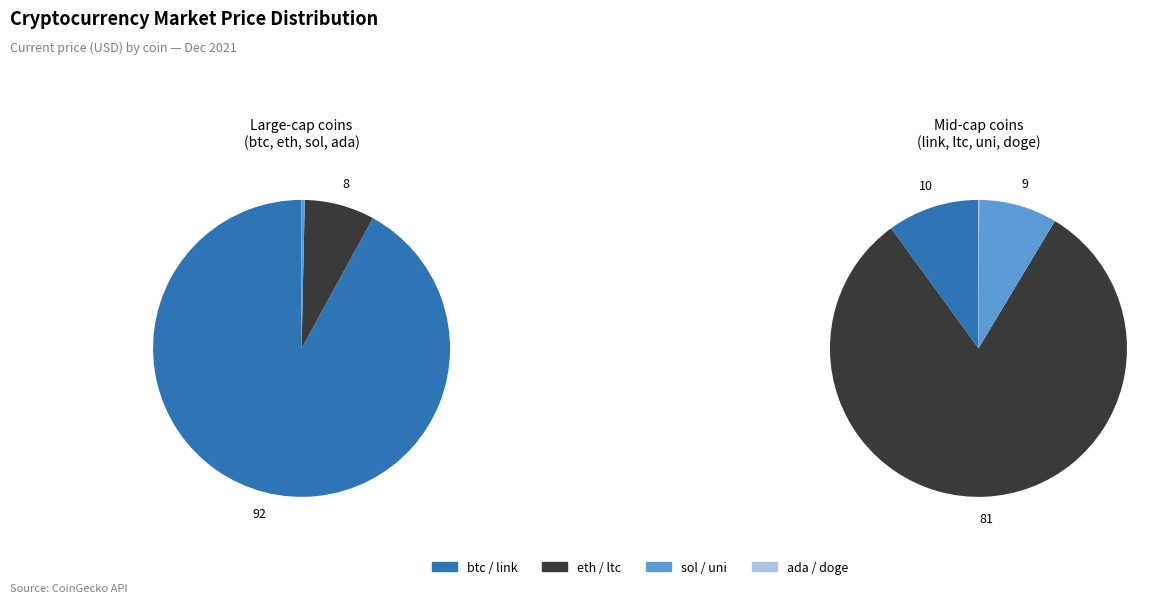

Which category has the biggest portion of the pie?

btc